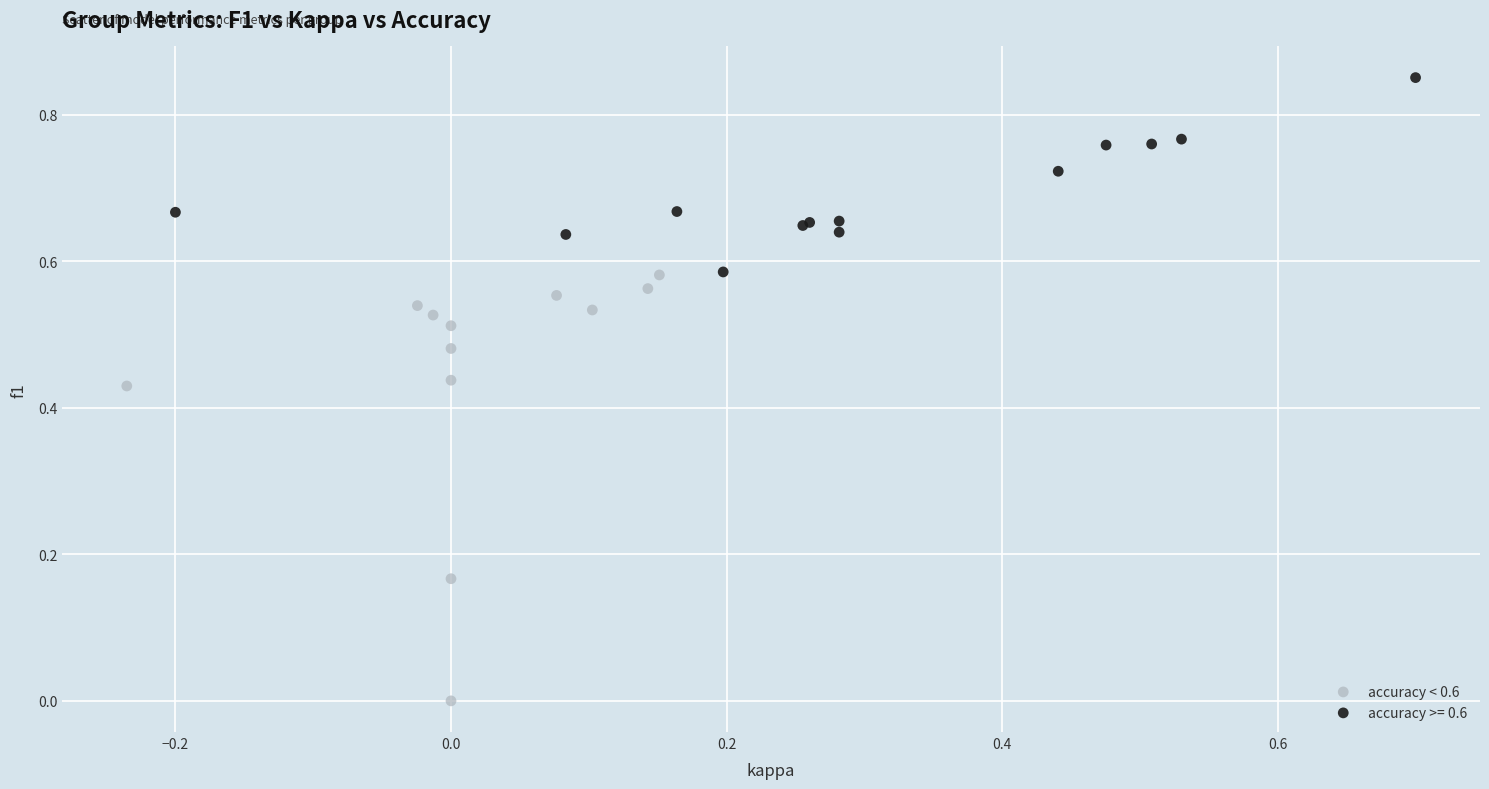

Which series contains the highest Y value?

accuracy >= 0.6